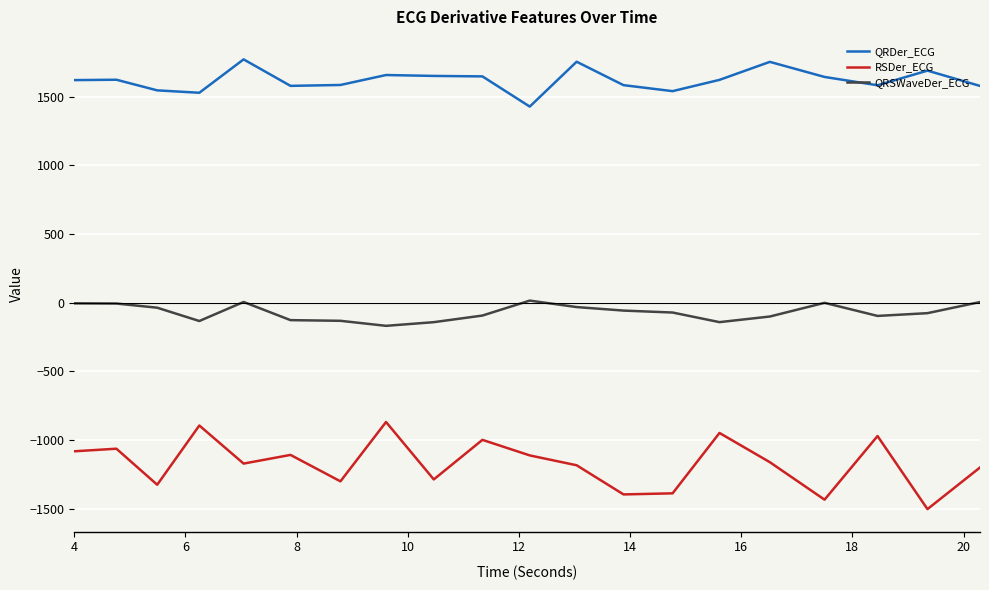

What is the difference between the maximum and minimum values in the QRDer_ECG series?

343.7